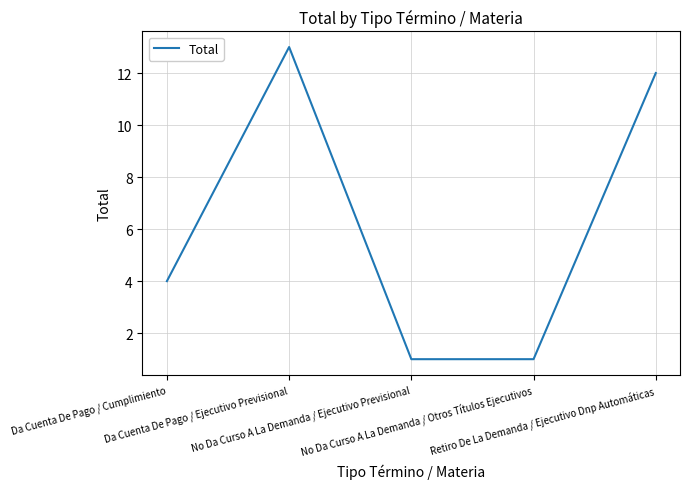

Reading left to right, transcribe all the data shown in this chart.

4	13	1	1	12